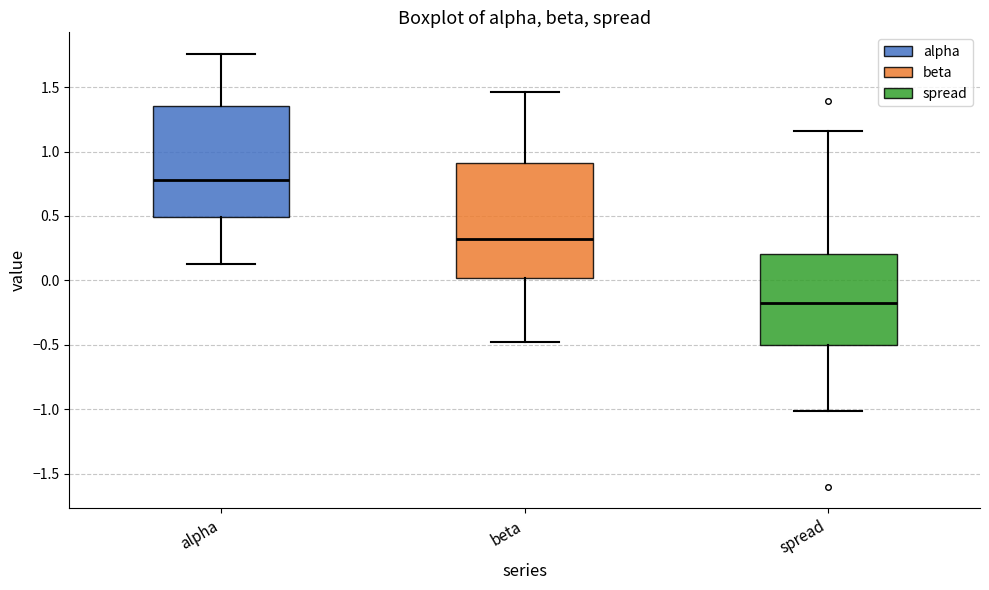

Where is the lower edge of the box for alpha on the y-axis? The values are not printed on the chart, so give them approximately, as read against the axis.

0.50